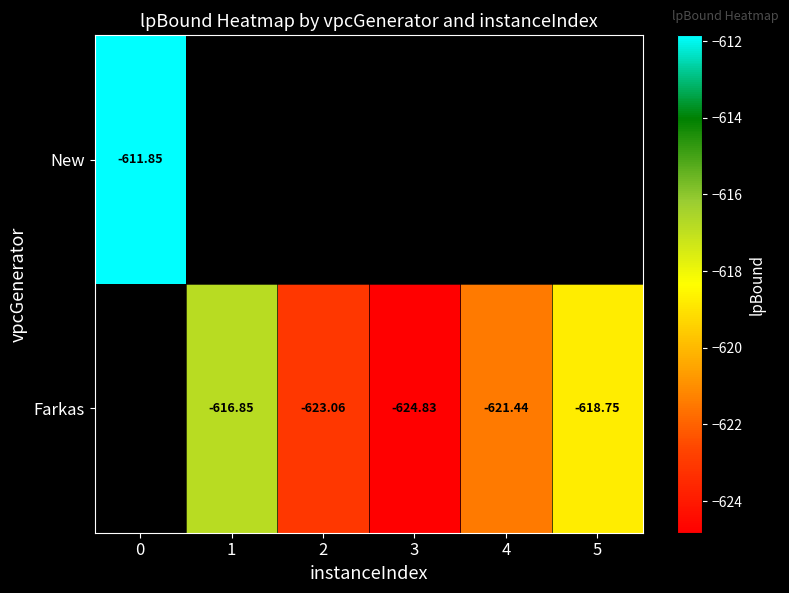

How many values in the Farkas series exceed -621?

2